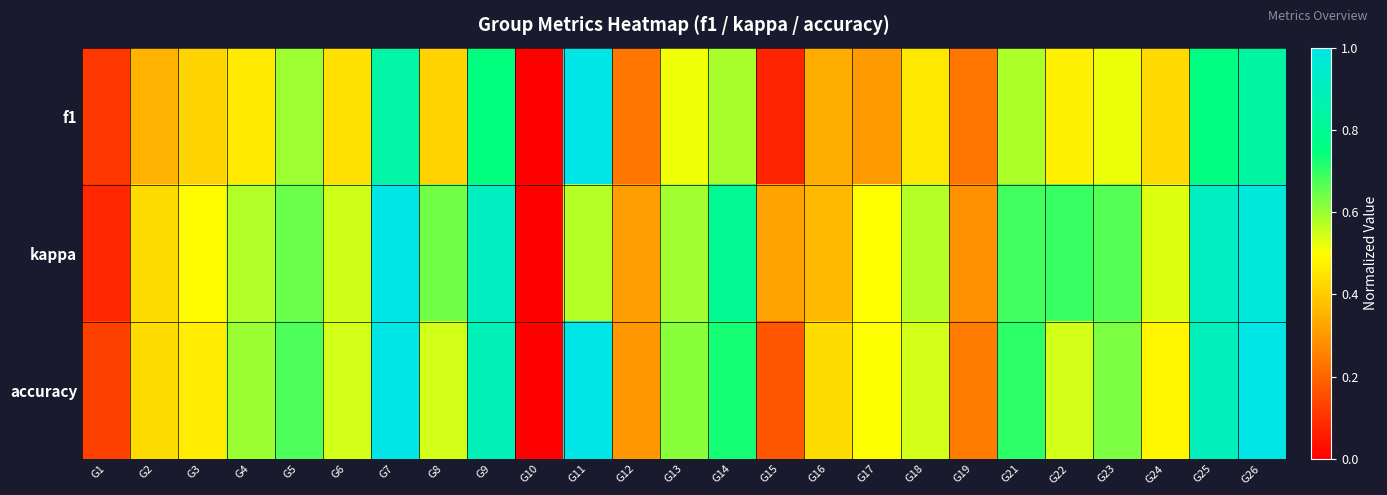

At which category is the sum across all series the highest?

G7